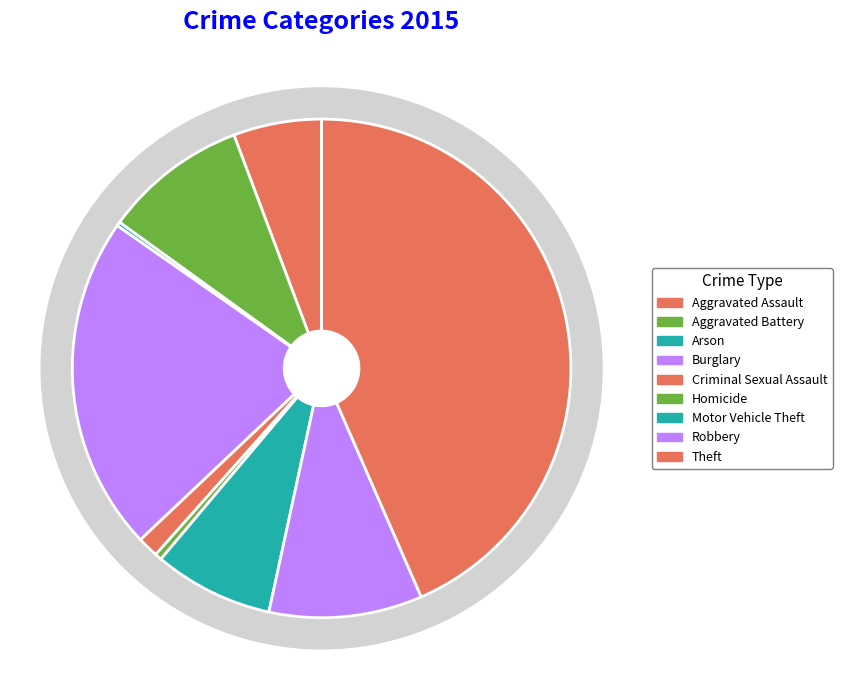

Is it true that Burglary is 15% of the pie?

False